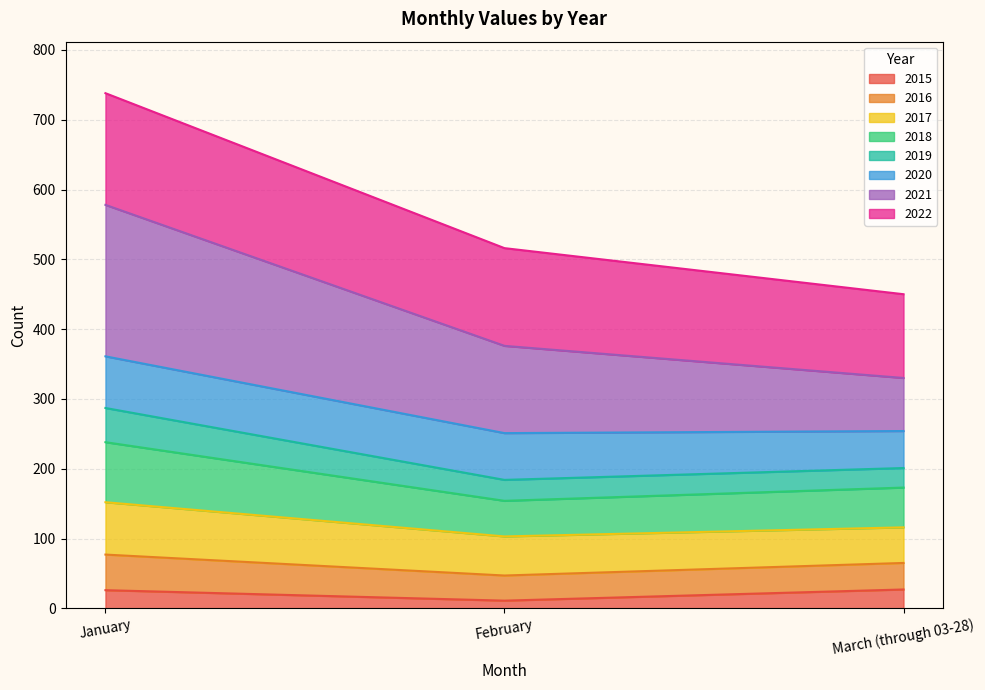

What is the total value across all series at January?

738